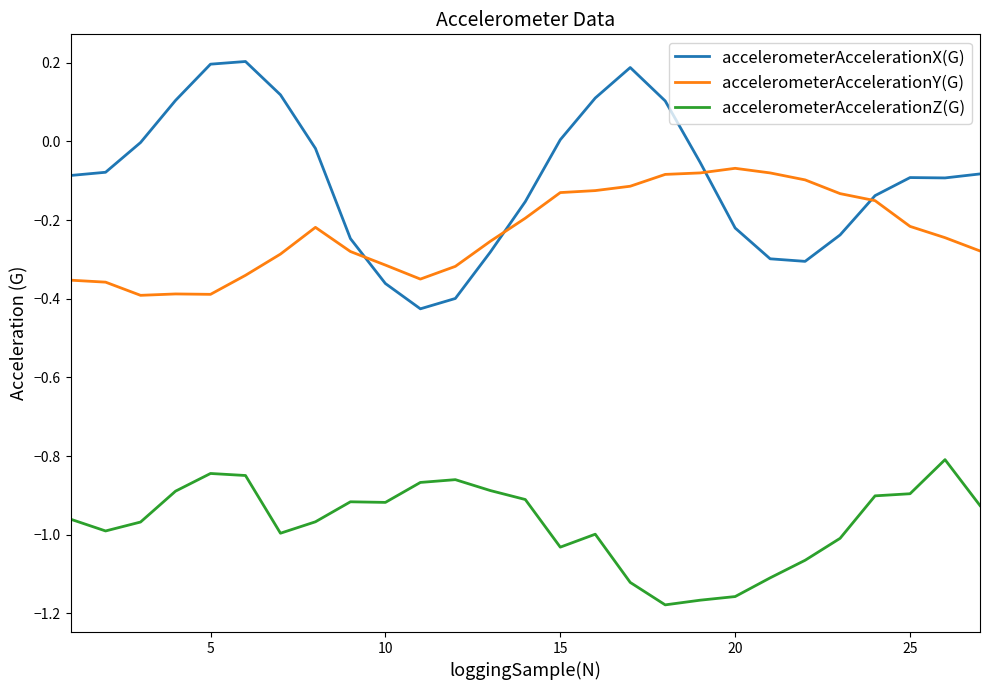

True or false: accelerometerAccelerationY(G) and accelerometerAccelerationZ(G) intersect in this chart.

False